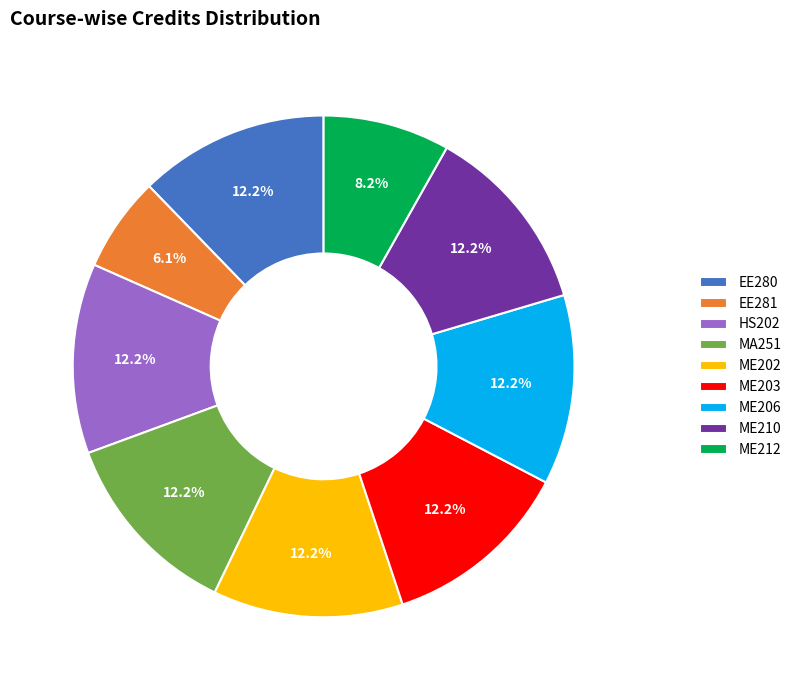

True or false: ME212 accounts for 8% of the total.

True